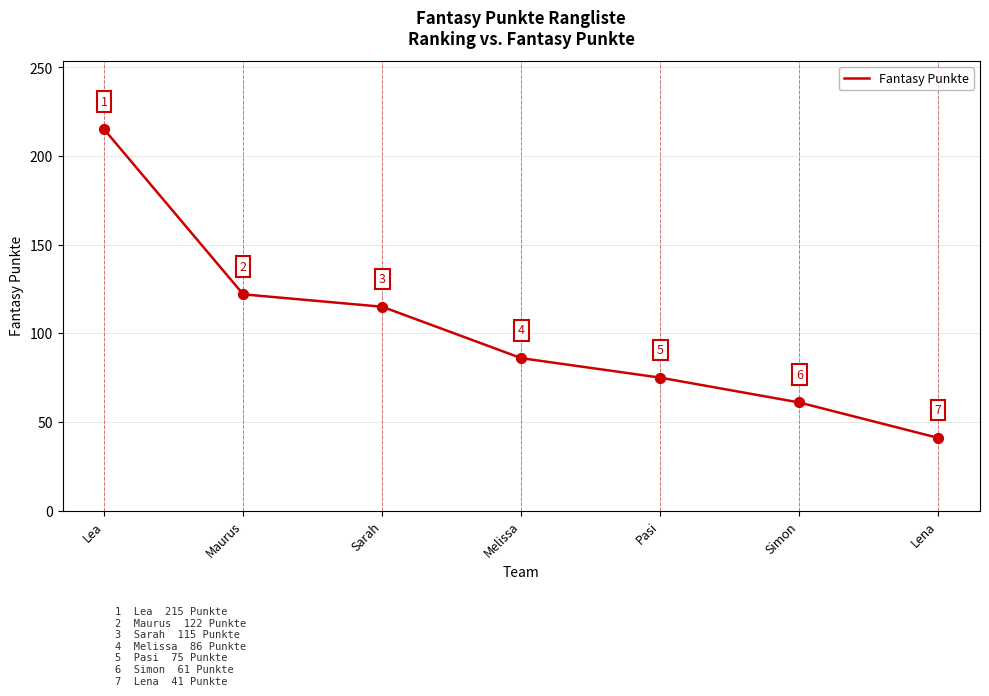

What is the ratio of the value at Maurus to the value at Pasi?

1.6